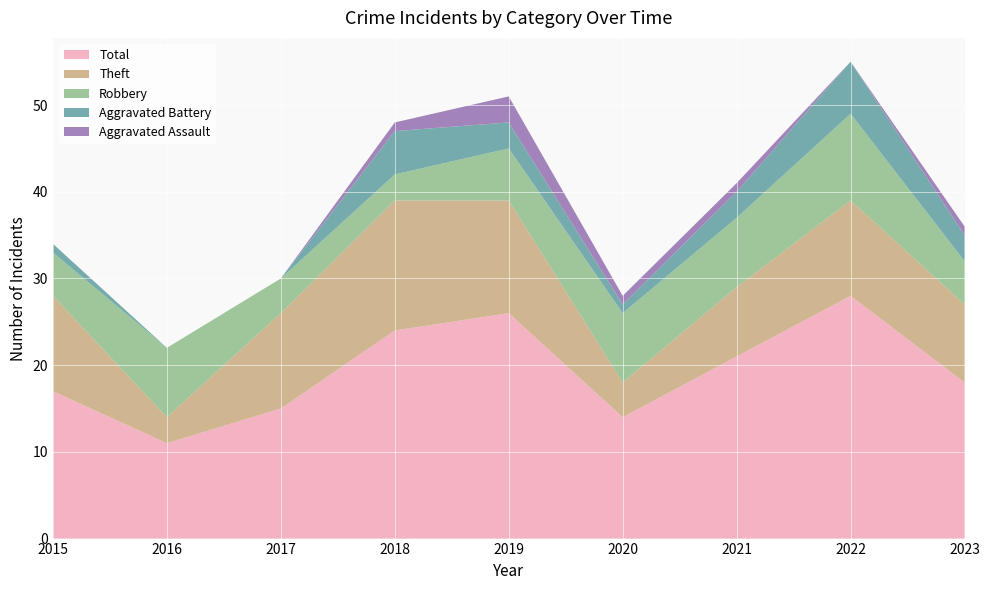

Reading left to right, list all the values displayed in this chart.

Robbery: 2015=5	2016=8	2017=4	2018=3	2019=6	2020=8	2021=8	2022=10	2023=5
Theft: 2015=11	2016=3	2017=11	2018=15	2019=13	2020=4	2021=8	2022=11	2023=9
Aggravated Battery: 2015=1	2016=0	2017=0	2018=5	2019=3	2020=1	2021=3	2022=6	2023=3
Aggravated Assault: 2015=0	2016=0	2017=0	2018=1	2019=3	2020=1	2021=1	2022=0	2023=1
Total: 2015=17	2016=11	2017=15	2018=24	2019=26	2020=14	2021=21	2022=28	2023=18